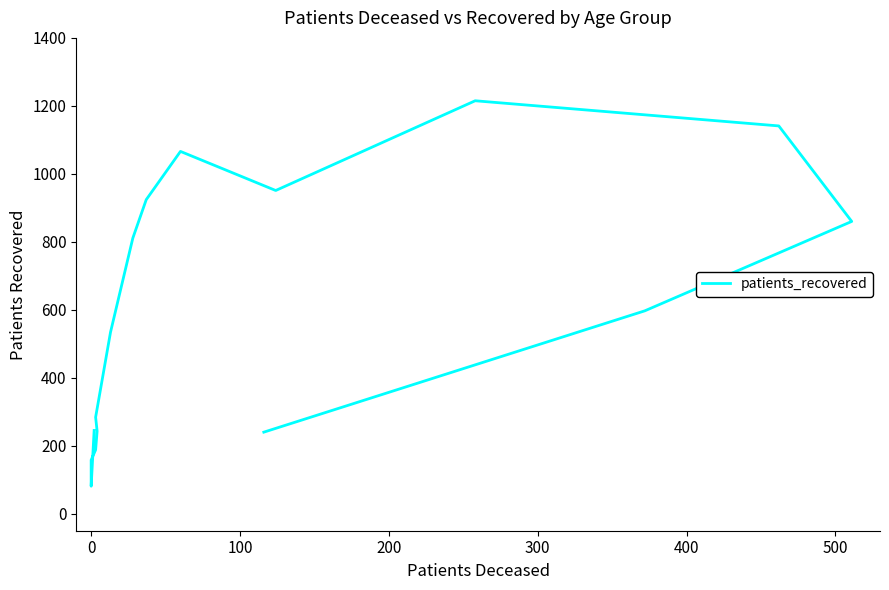

Which has a higher value, 300 or 100?

300